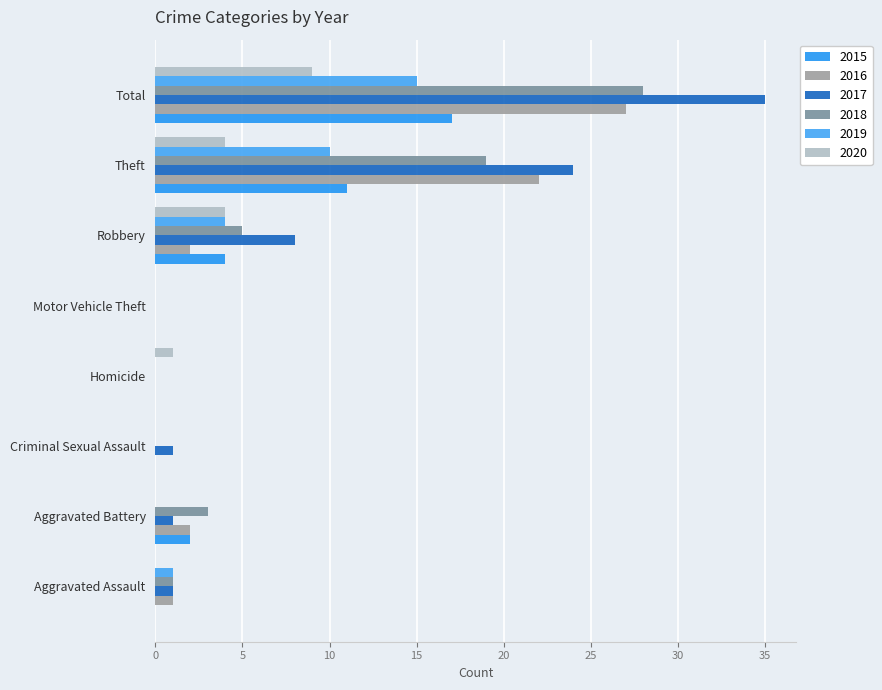

Reading left to right, what are all the values shown in this chart?

2015: Aggravated Assault=0	Aggravated Battery=2	Criminal Sexual Assault=0	Homicide=0	Motor Vehicle Theft=0	Robbery=4	Theft=11	Total=17
2016: Aggravated Assault=1	Aggravated Battery=2	Criminal Sexual Assault=0	Homicide=0	Motor Vehicle Theft=0	Robbery=2	Theft=22	Total=27
2017: Aggravated Assault=1	Aggravated Battery=1	Criminal Sexual Assault=1	Homicide=0	Motor Vehicle Theft=0	Robbery=8	Theft=24	Total=35
2018: Aggravated Assault=1	Aggravated Battery=3	Criminal Sexual Assault=0	Homicide=0	Motor Vehicle Theft=0	Robbery=5	Theft=19	Total=28
2019: Aggravated Assault=1	Aggravated Battery=0	Criminal Sexual Assault=0	Homicide=0	Motor Vehicle Theft=0	Robbery=4	Theft=10	Total=15
2020: Aggravated Assault=0	Aggravated Battery=0	Criminal Sexual Assault=0	Homicide=1	Motor Vehicle Theft=0	Robbery=4	Theft=4	Total=9